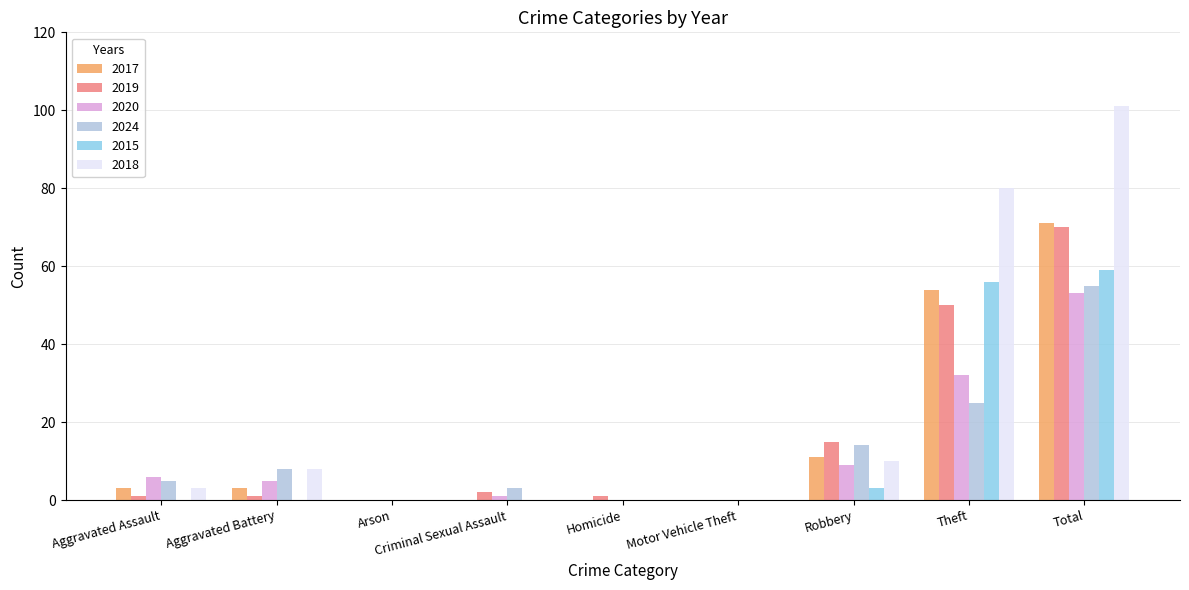

True or false: 2024 has a value of 55 at Total.

True